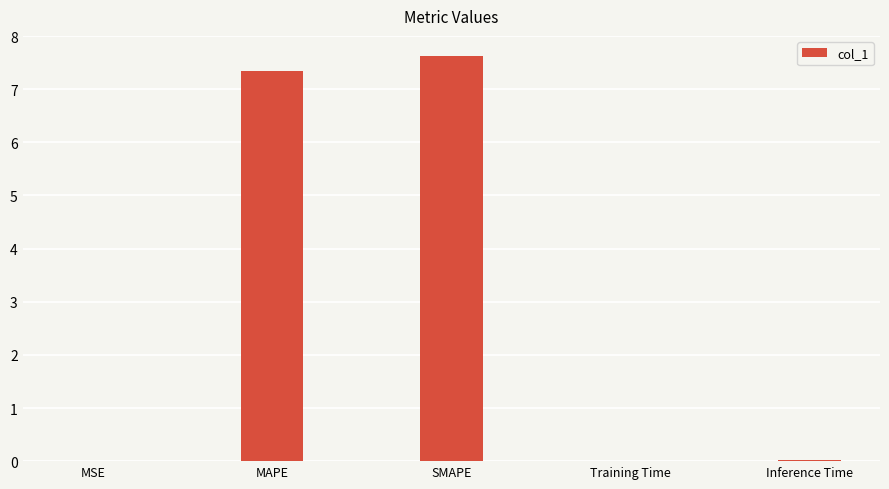

What is the average value?

3.0